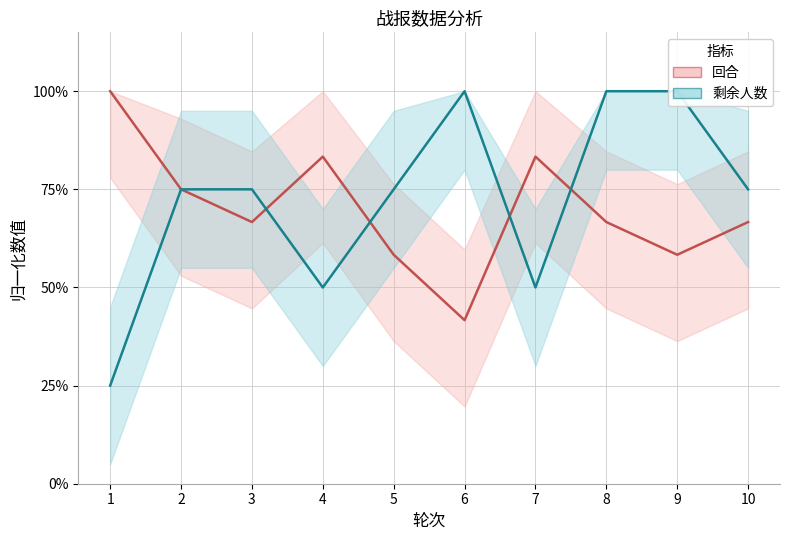

The 回合 series shows 0.7 at 3. True or false?

True